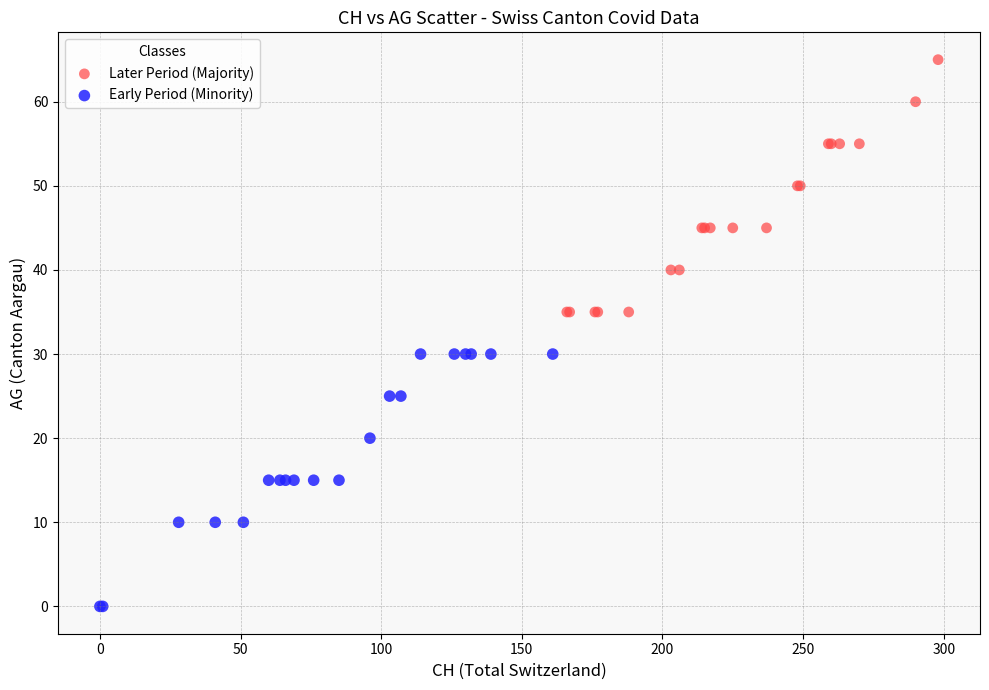

Which series reaches the maximum Y coordinate?

Later Period (Majority)